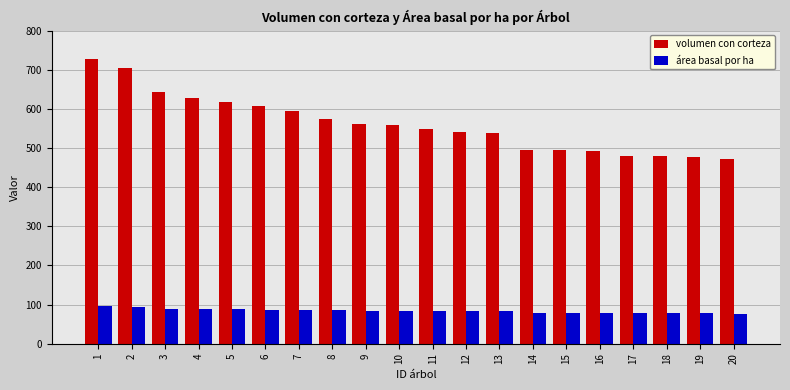

How many data points does each series have?

20